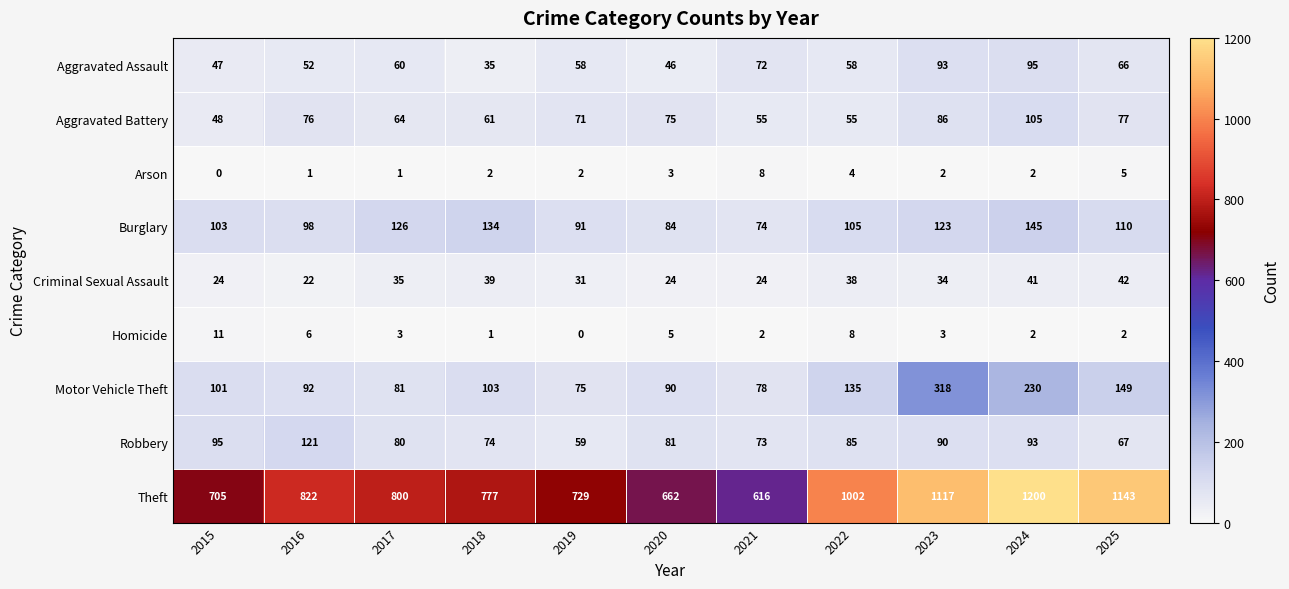

The Criminal Sexual Assault series shows 17 at 2019. True or false?

False